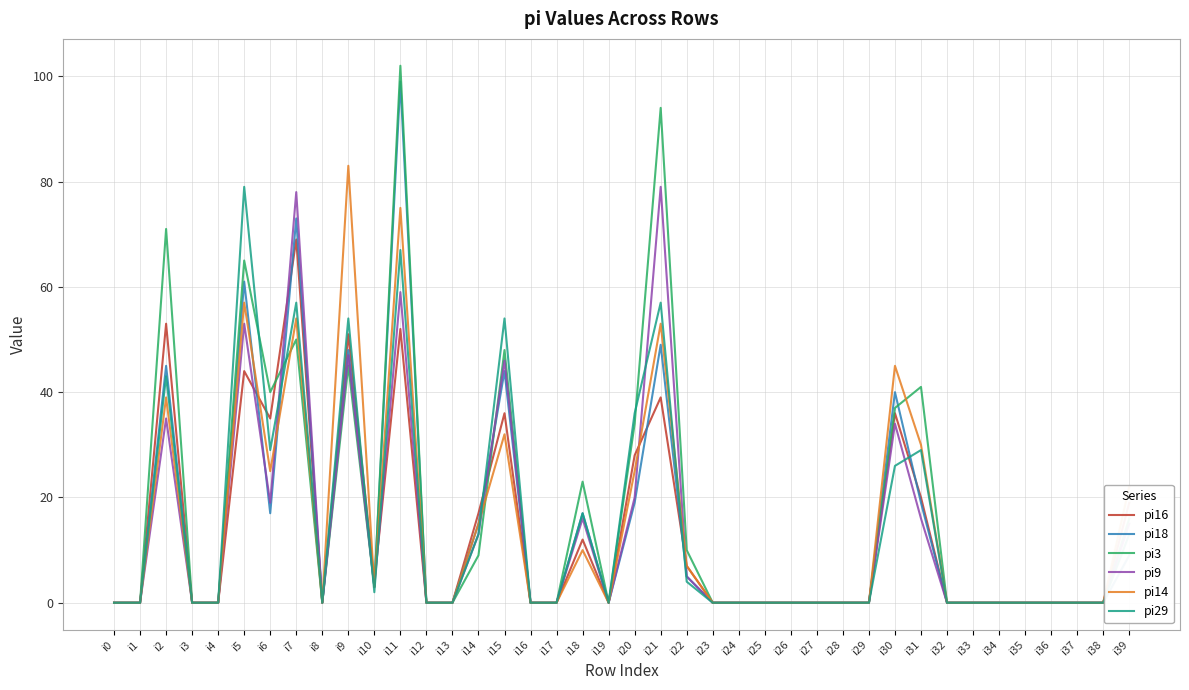

The value of pi18 at i33 is -30. True or false?

False